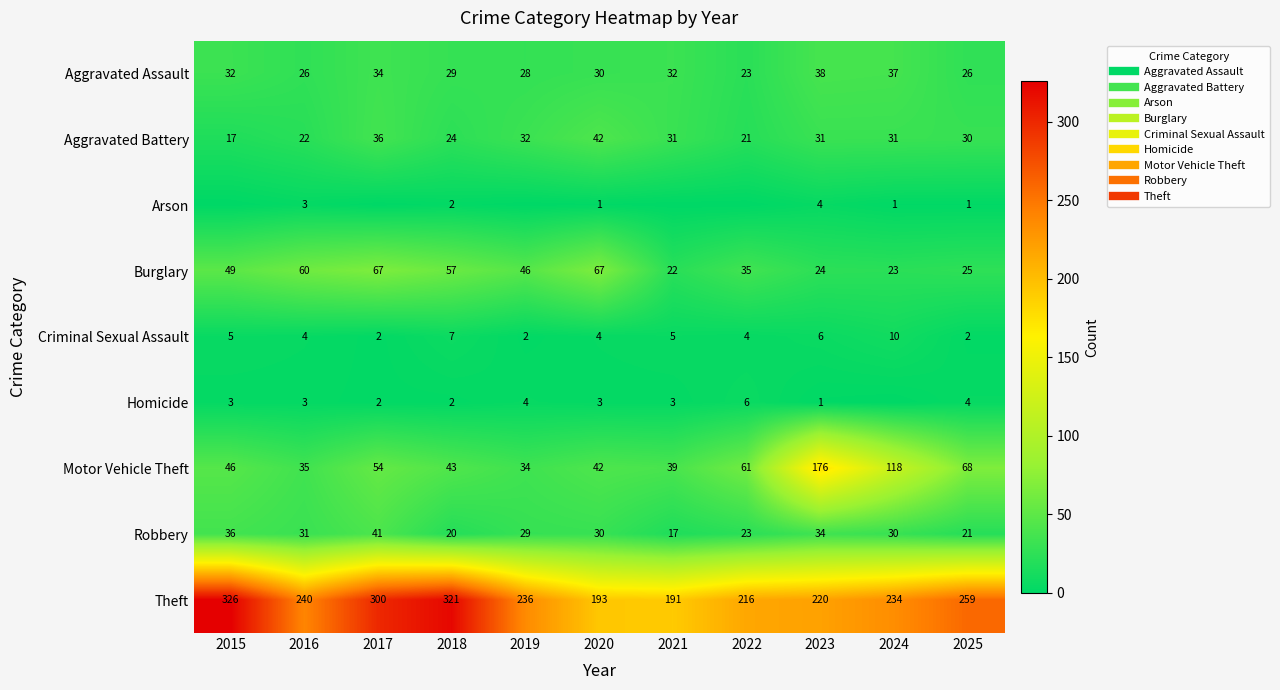

At how many categories does at least one series exceed 144?

11